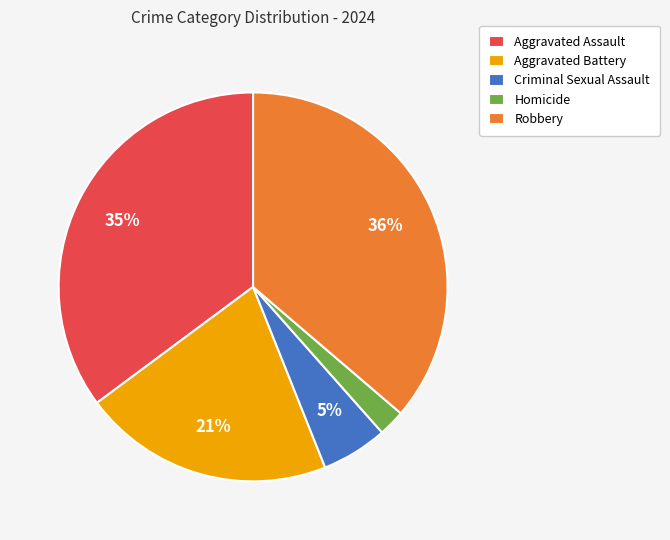

Which has a higher value, Criminal Sexual Assault or Homicide?

Criminal Sexual Assault